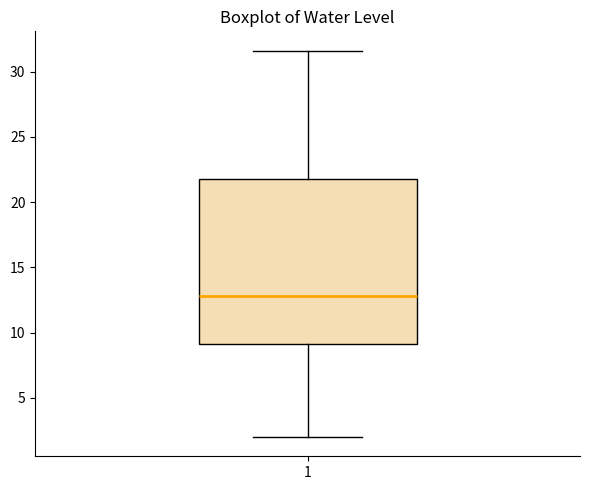

Read this box plot against the y-axis: the position of the median line, the range covered by the box, and the ends of both whiskers. The values are not printed on the chart, so give them approximately, as read against the axis.

median 13.0, box 9.0 to 22.0, whiskers 2.0 to 31.5